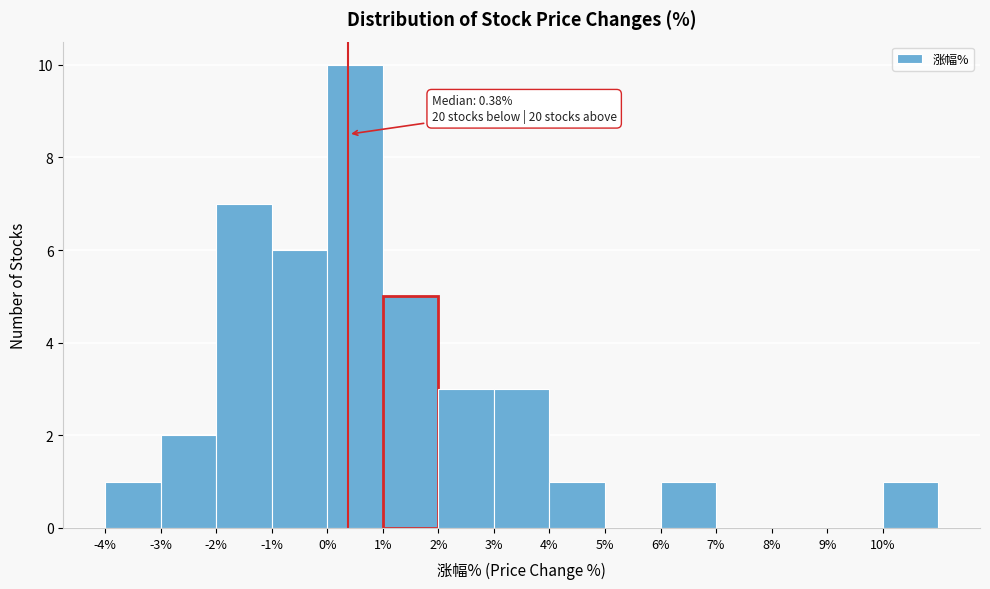

Over which range of the x-axis is the bar tallest?

0 to 1